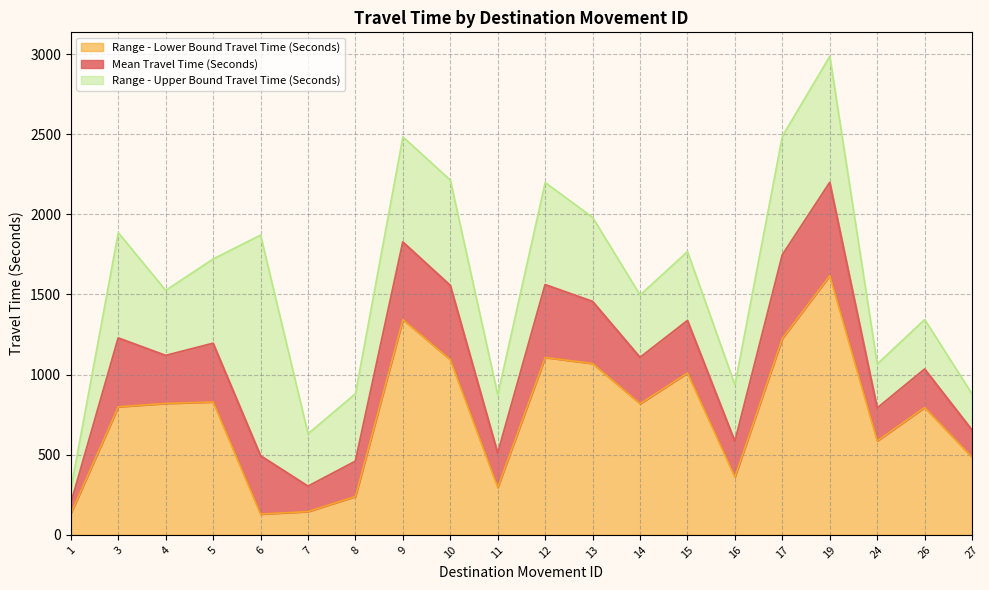

What are all the series names shown in the legend?

Range - Lower Bound Travel Time (Seconds), Mean Travel Time (Seconds), Range - Upper Bound Travel Time (Seconds)